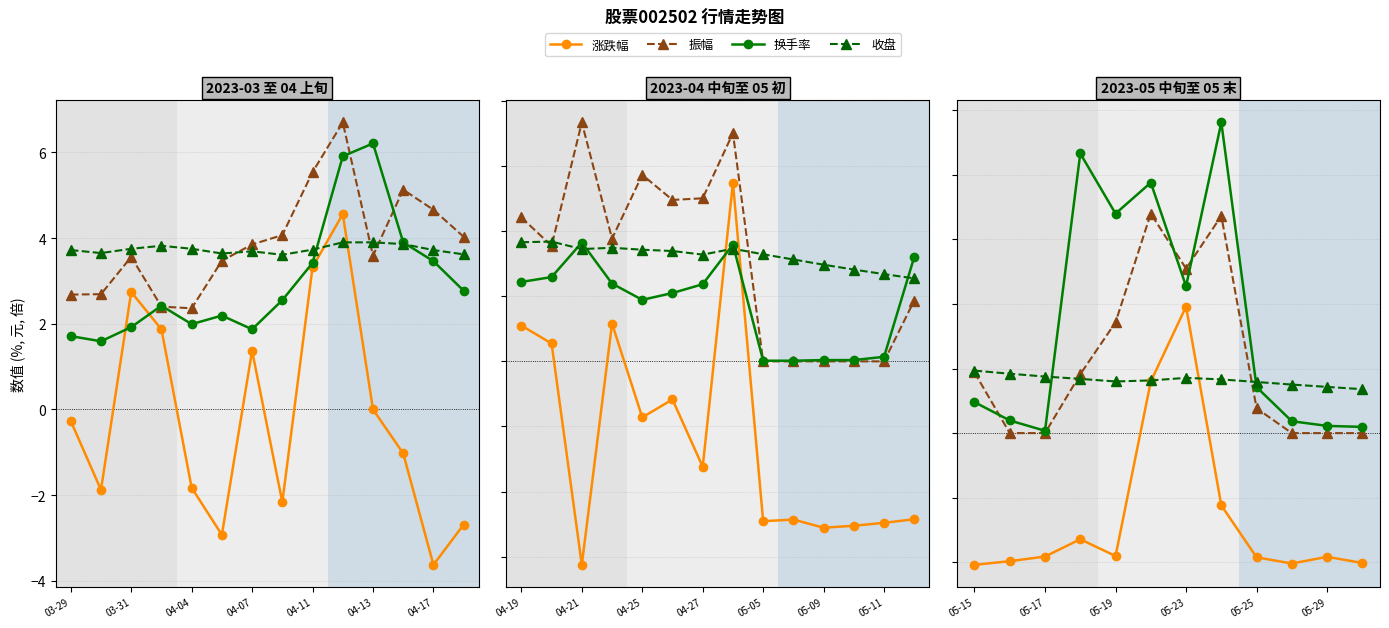

What is the total value across all series at 7?

19.7